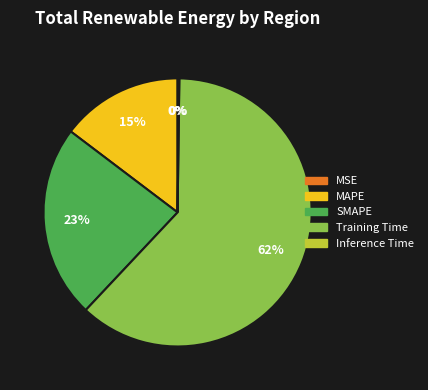

Which has a higher value, MAPE or Training Time?

Training Time